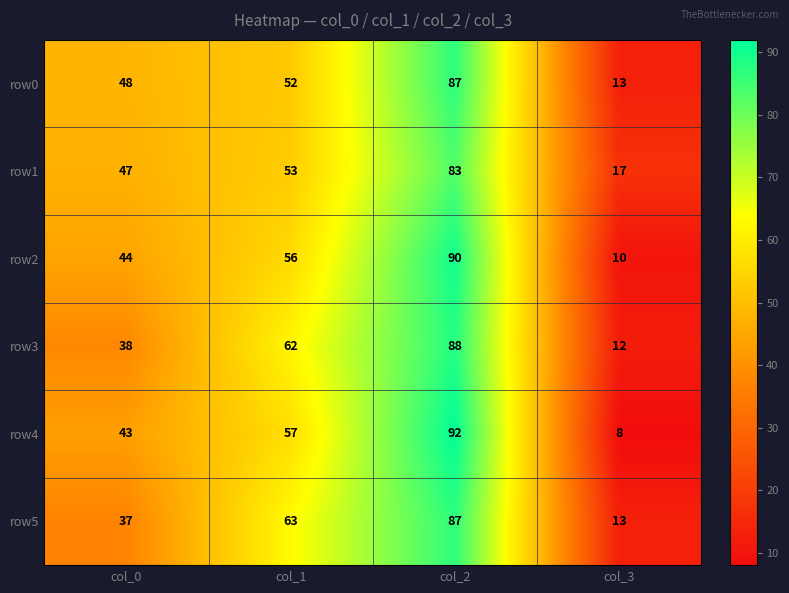

At col_1, list the series in order from largest to smallest.

row5, row3, row4, row2, row1, row0